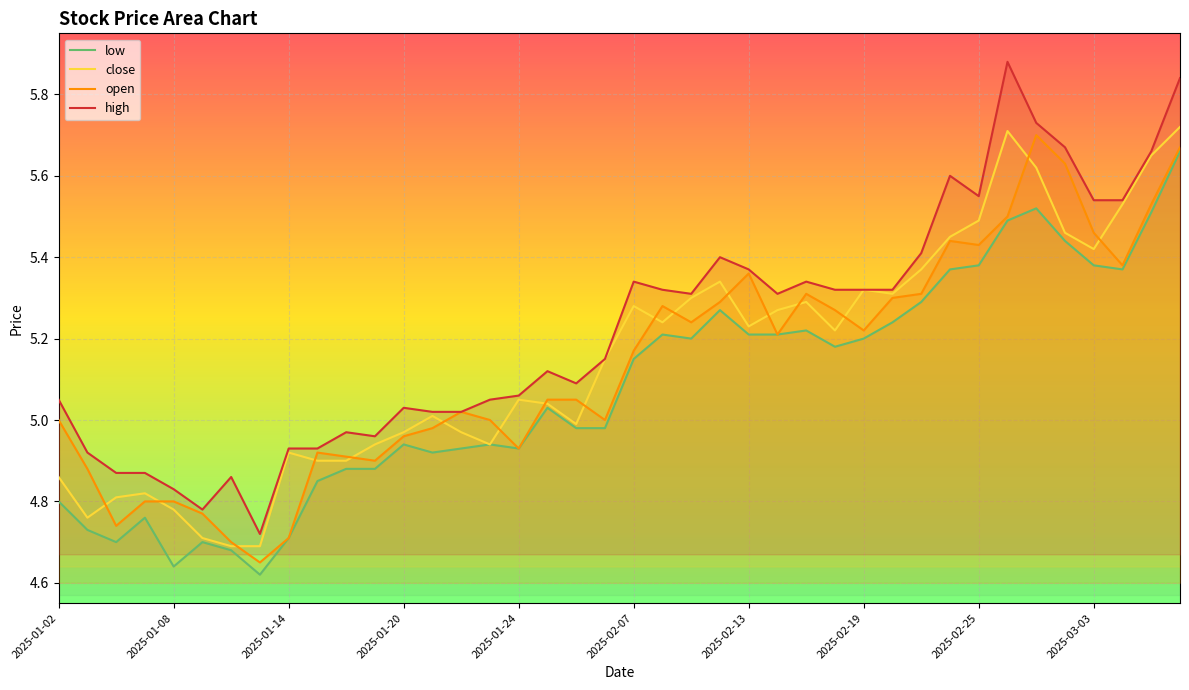

Which series has the widest spread of values?

high